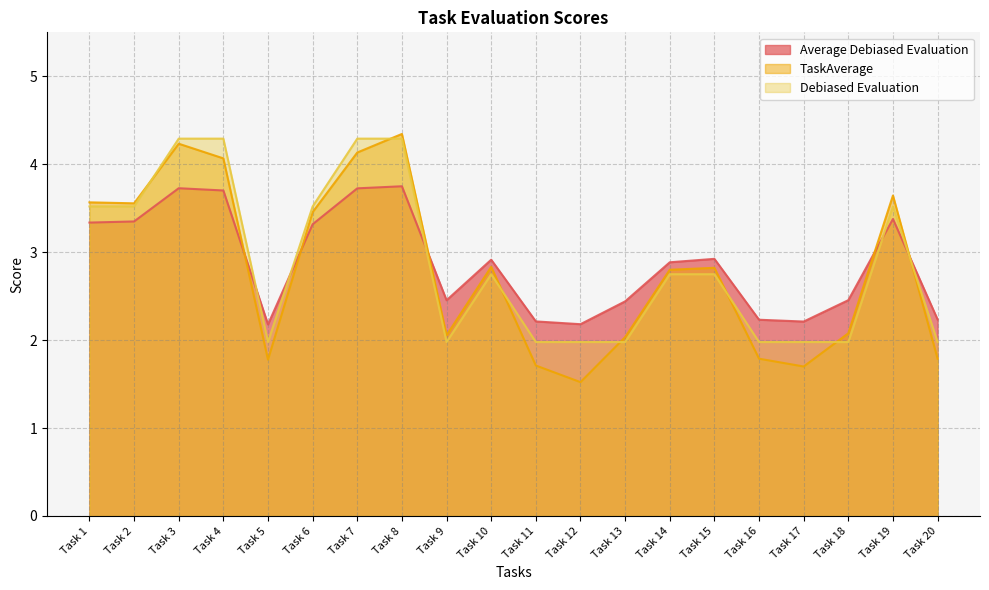

What are all the series names shown in the legend?

Average Debiased Evaluation, TaskAverage, Debiased Evaluation